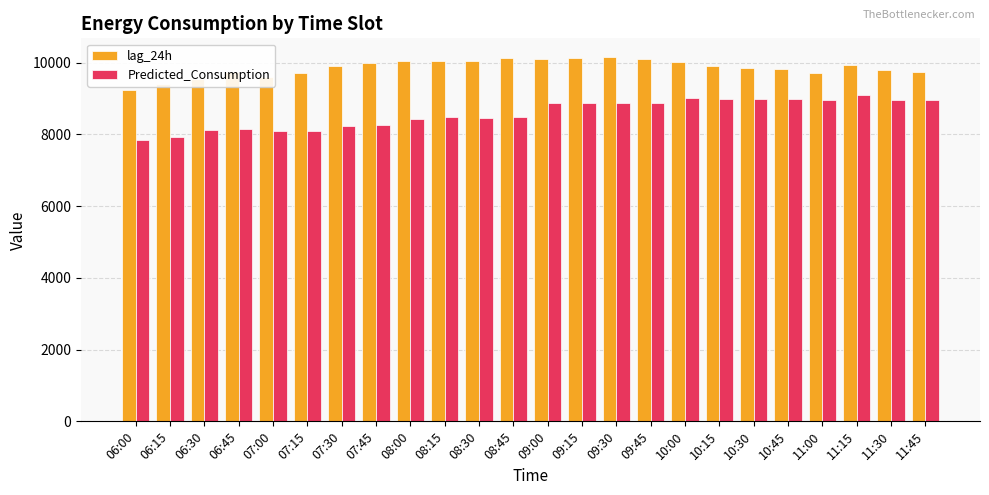

Count the number of data series in this chart.

2